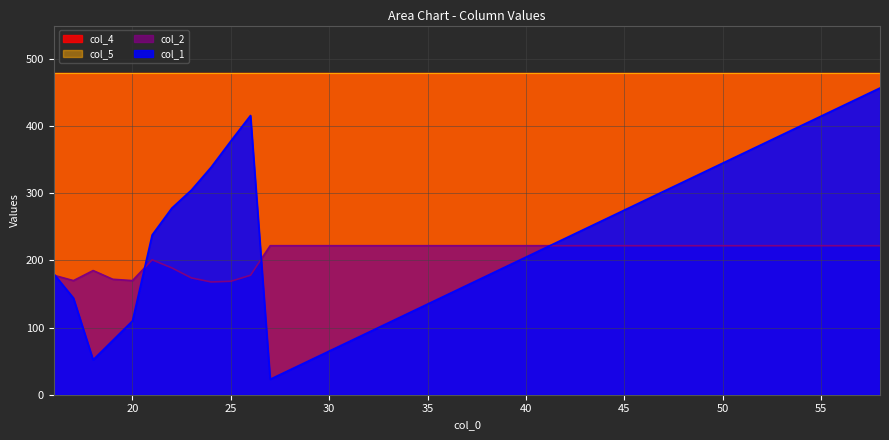

What is the difference between the col_2 values at 16 and 17?

8